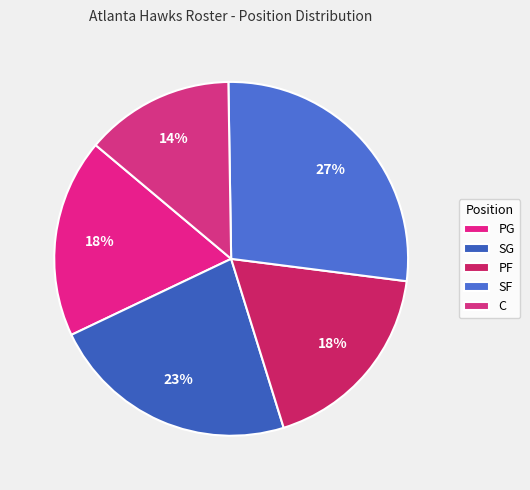

Rank the categories by value from lowest to highest.

C, PG, PF, SG, SF